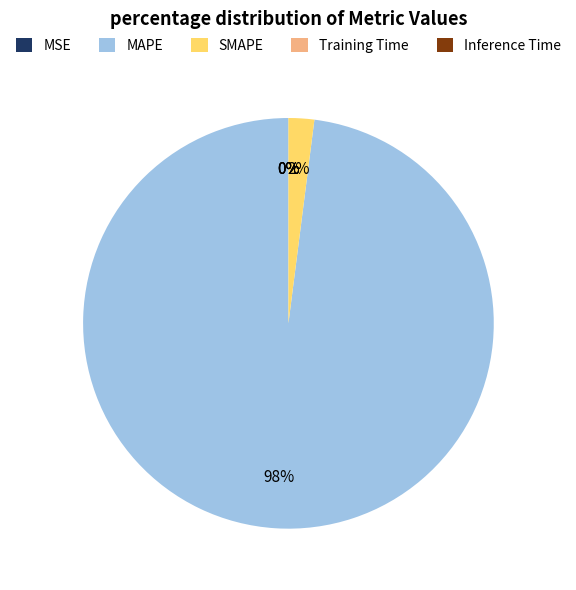

Is it true that SMAPE is 2% of the pie?

True